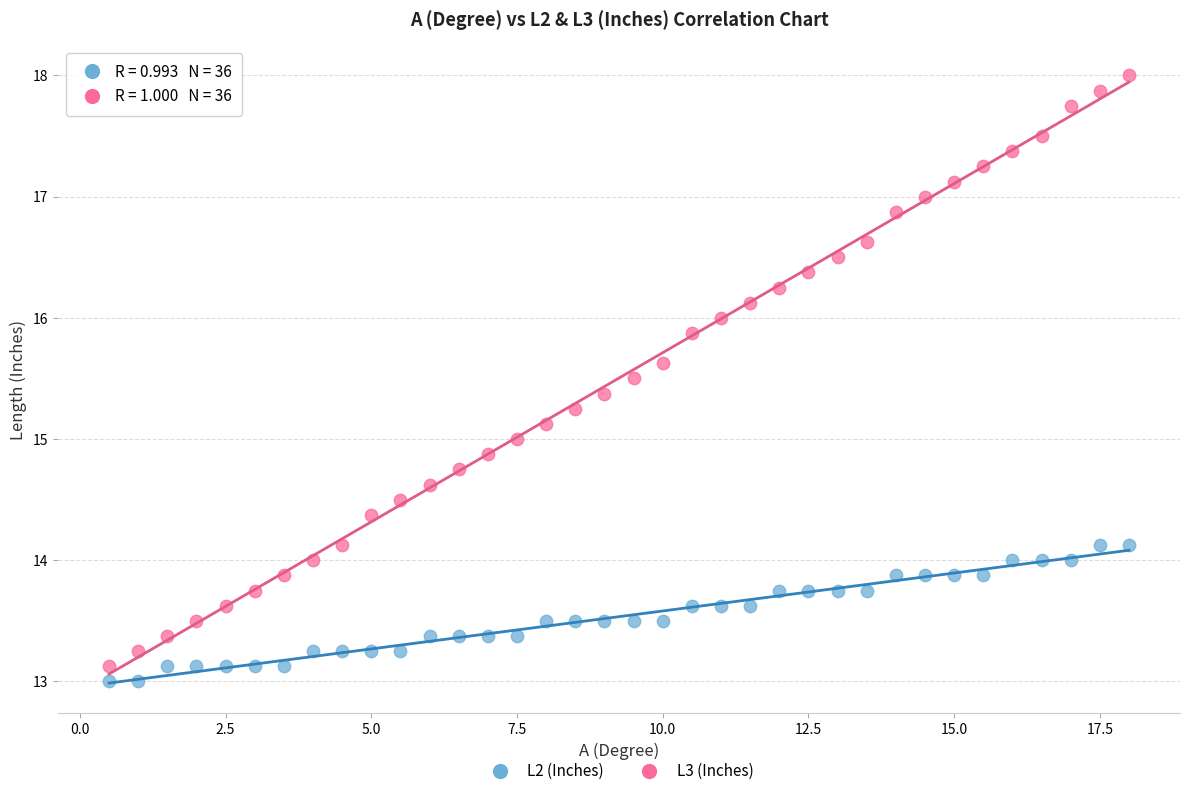

What are all the series names shown in the legend?

L2 (Inches), L3 (Inches)